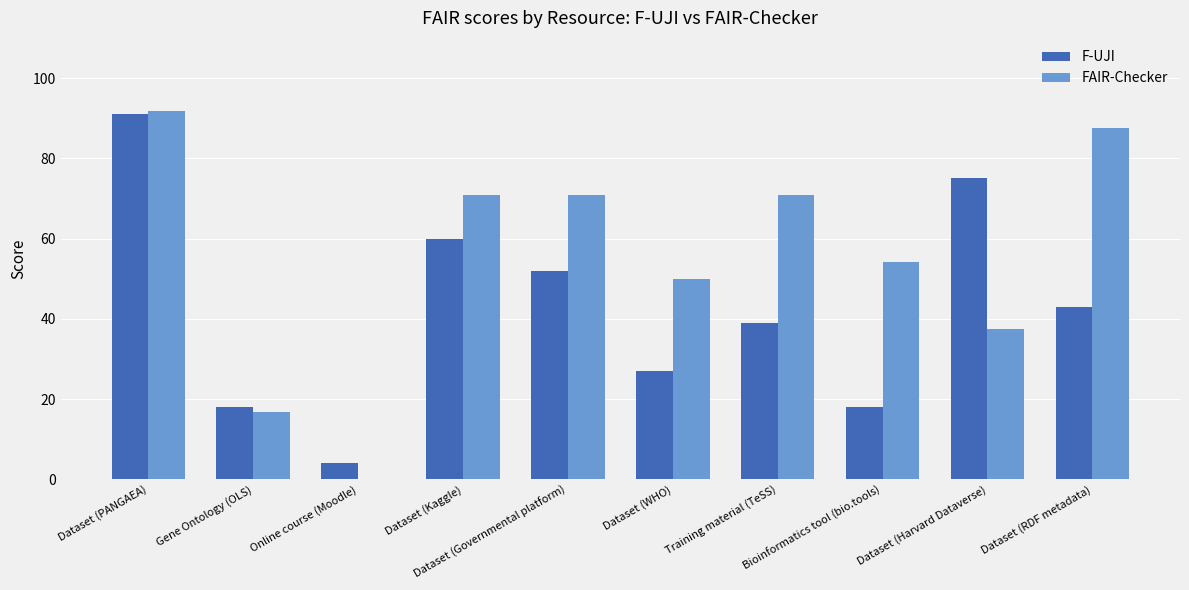

What is the sum of all FAIR-Checker values?

550.0